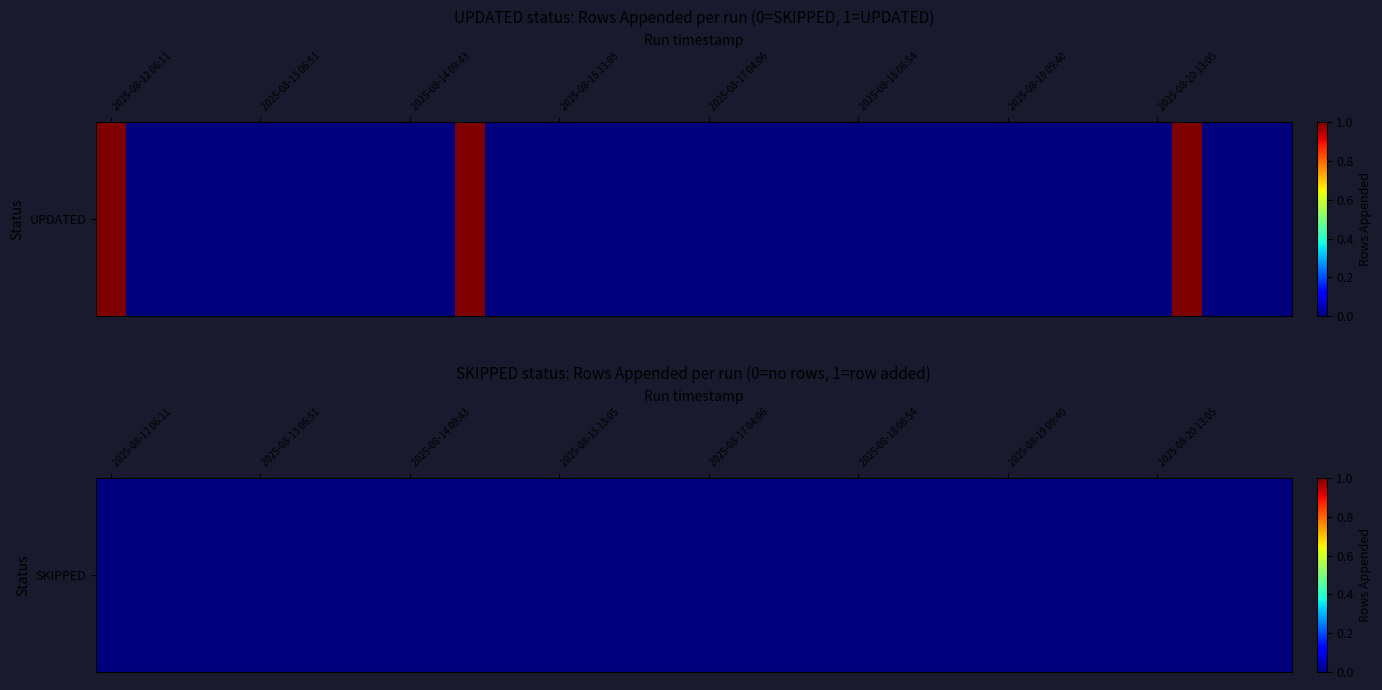

Reading left to right, extract all data points from this chart.

2025-08-12 06:11=1	2025-08-12 06:51=0	2025-08-12 09:41=0	2025-08-12 13:07=0	2025-08-13 04:01=0	2025-08-13 06:51=0	2025-08-13 09:42=0	2025-08-13 13:08=0	2025-08-14 06:52=0	2025-08-14 08:41=0	2025-08-14 09:43=0	2025-08-14 13:09=0	2025-08-15 04:03=1	2025-08-15 06:51=0	2025-08-15 09:40=0	2025-08-15 13:05=0	2025-08-16 03:56=0	2025-08-16 06:47=0	2025-08-16 09:37=0	2025-08-16 13:02=0	2025-08-17 04:06=0	2025-08-17 06:48=0	2025-08-17 09:37=0	2025-08-17 13:03=0	2025-08-18 04:12=0	2025-08-18 06:54=0	2025-08-18 09:44=0	2025-08-18 13:09=0	2025-08-19 03:52=0	2025-08-19 06:49=0	2025-08-19 09:40=0	2025-08-19 13:03=0	2025-08-20 03:51=0	2025-08-20 06:49=0	2025-08-20 09:40=0	2025-08-20 13:05=0	2025-08-21 03:50=1	2025-08-21 06:56=0	2025-08-21 09:39=0	2025-08-21 13:04=0